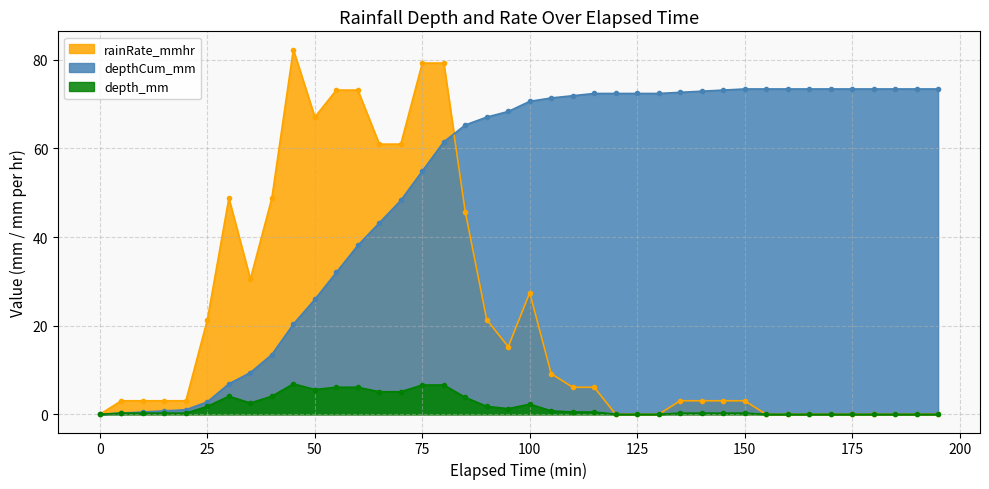

Read the depthCum_mm value at 5.

0.3